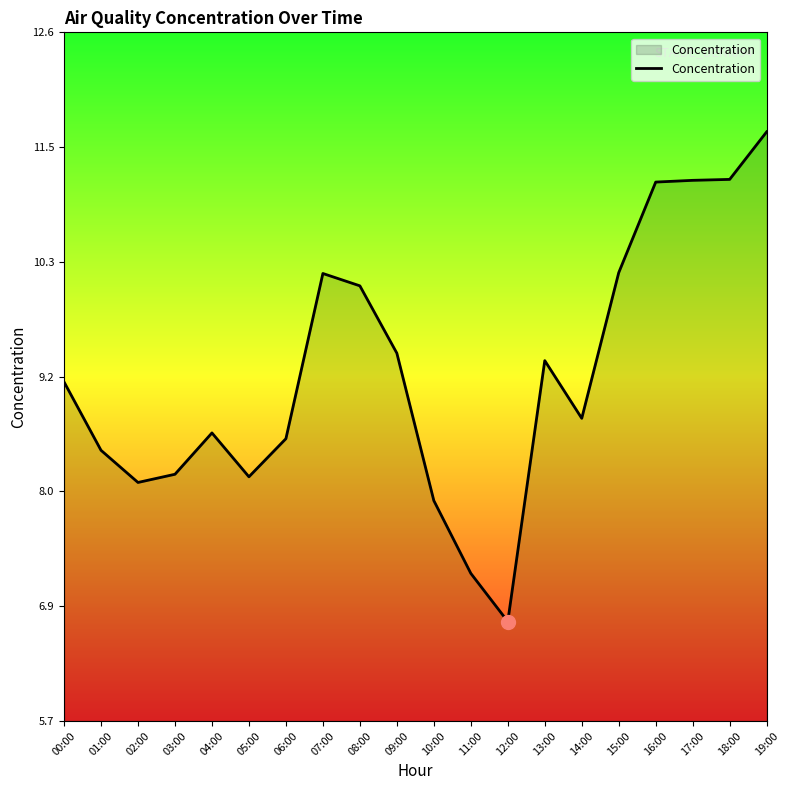

Which label corresponds to the largest value in the chart?

19:00